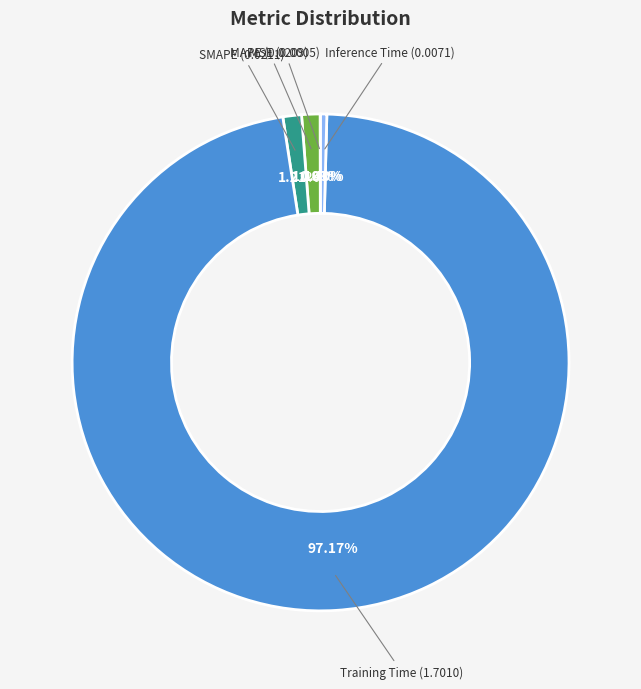

Is there a majority slice in this chart?

Yes